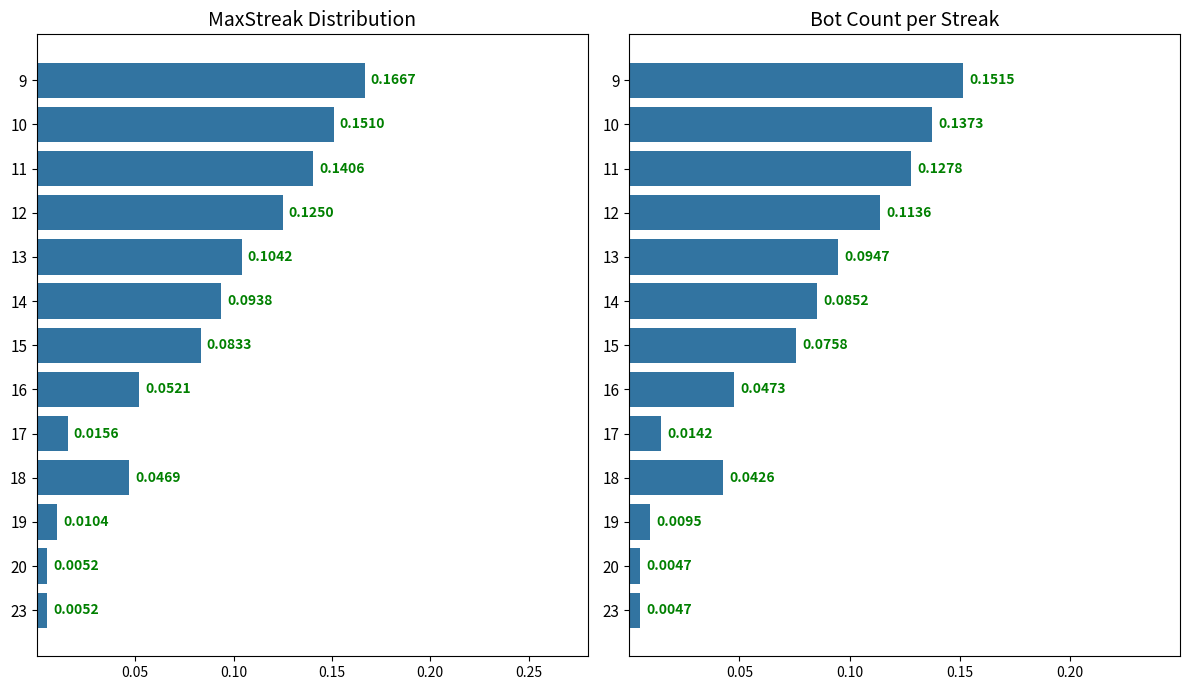

What is the maximum value for Bot Count (adj)?

0.2